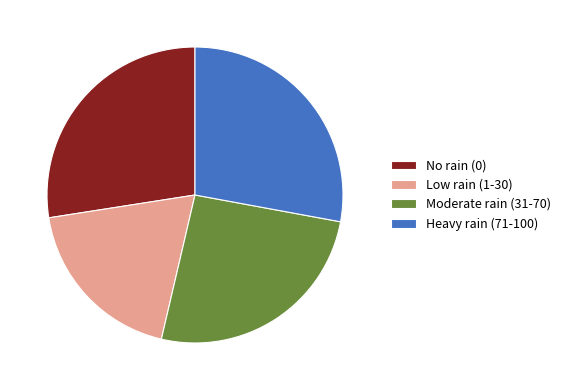

True or false: Moderate rain (31-70) accounts for 39% of the total.

False